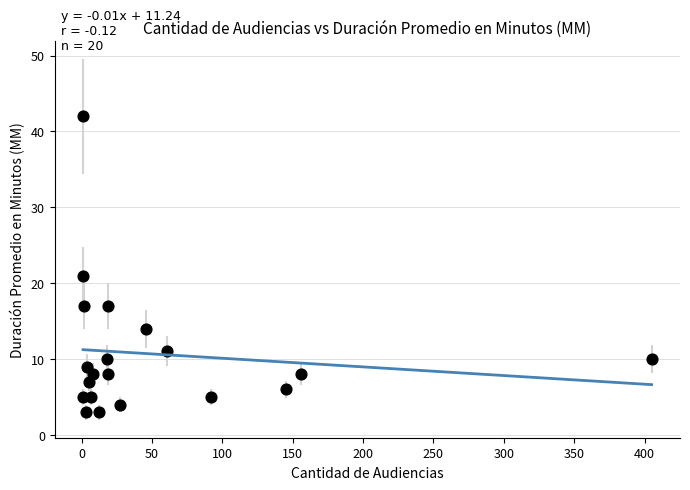

What is the range of X values (max minus min)?

404